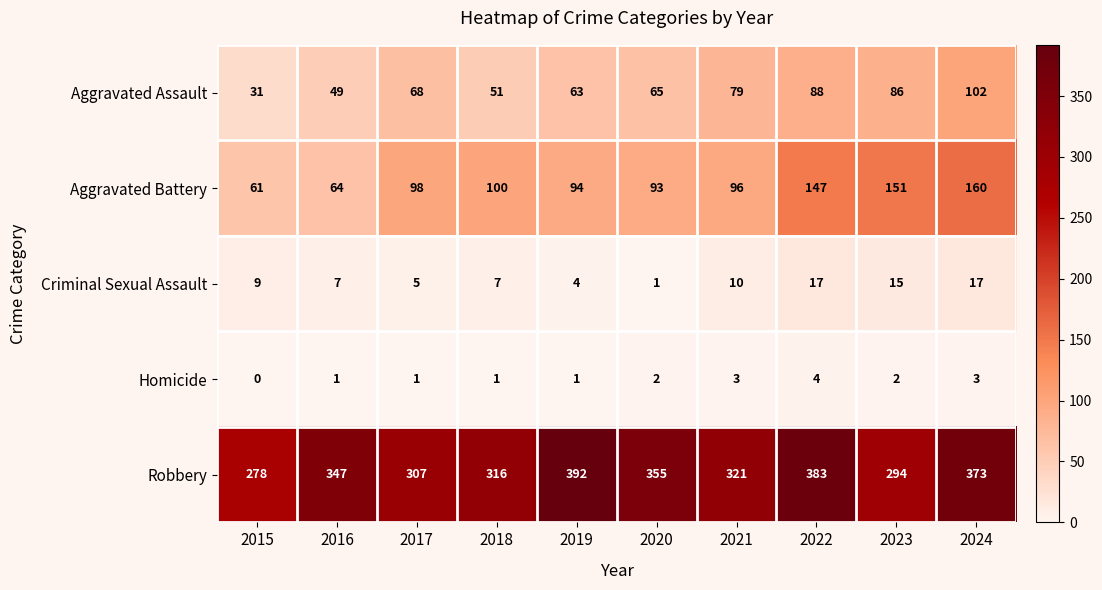

Which series changed the most between 2015 and 2019?

Robbery